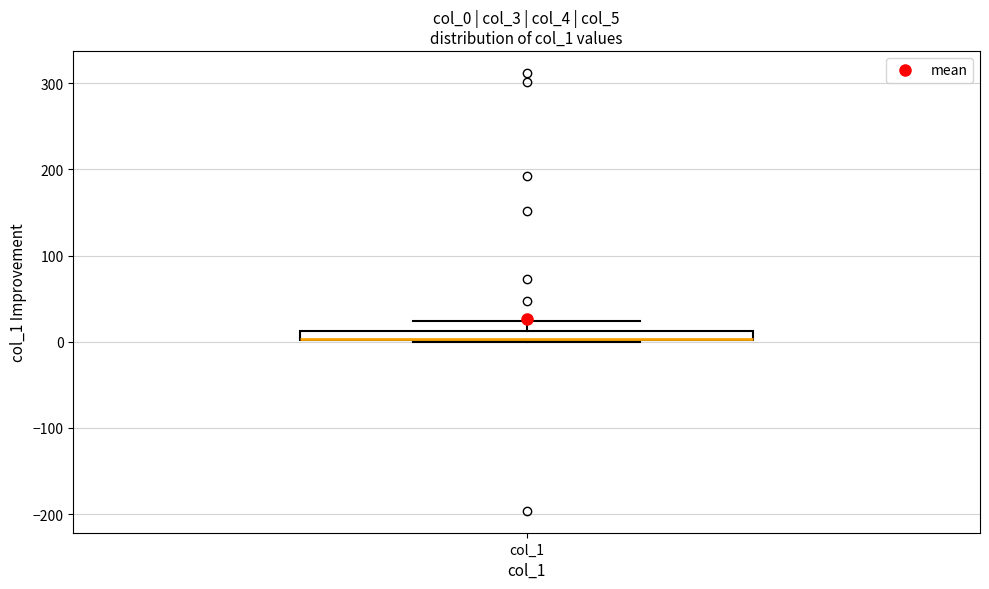

Where is the upper edge of the box for col_1 on the y-axis? The values are not printed on the chart, so give them approximately, as read against the axis.

10